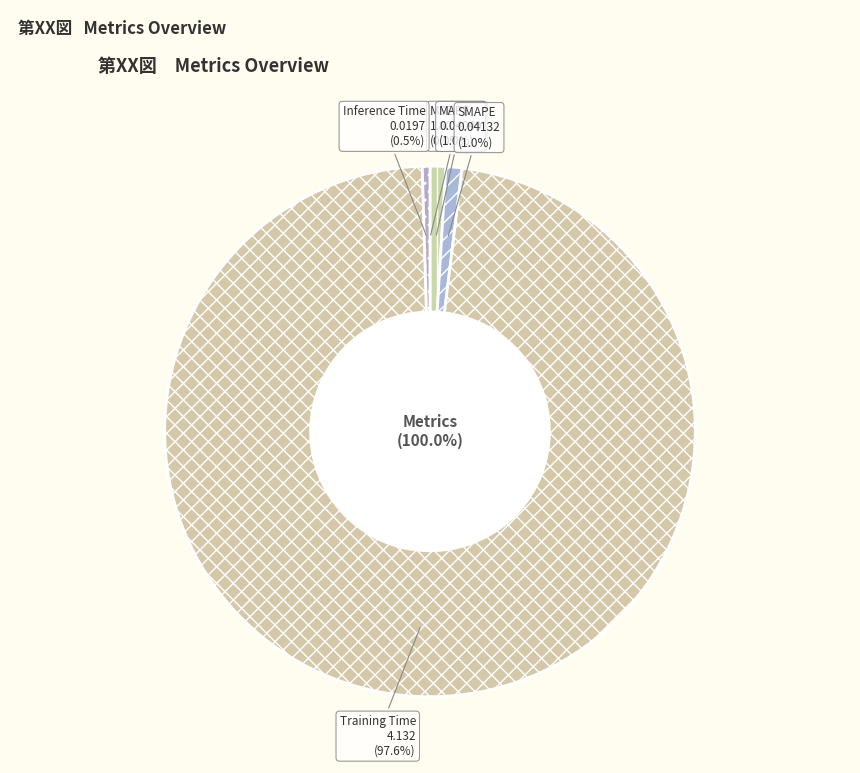

Combined, what portion of the pie is Training Time and MAPE?

98.6%